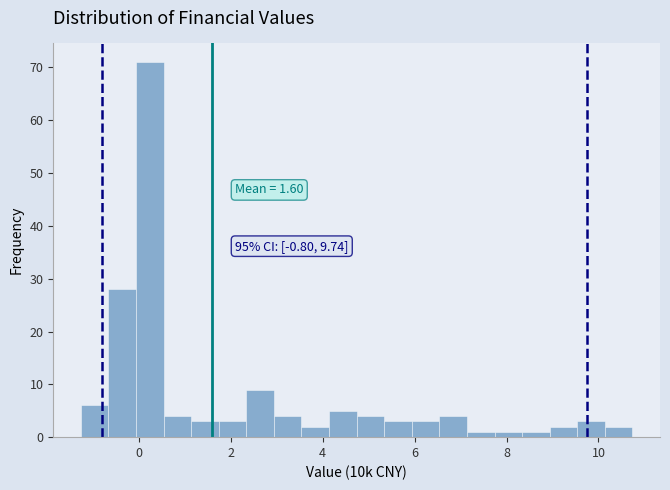

Around what value on the x-axis is the tallest bar? Give the approximate position of its centre, as read against the axis.

0.2